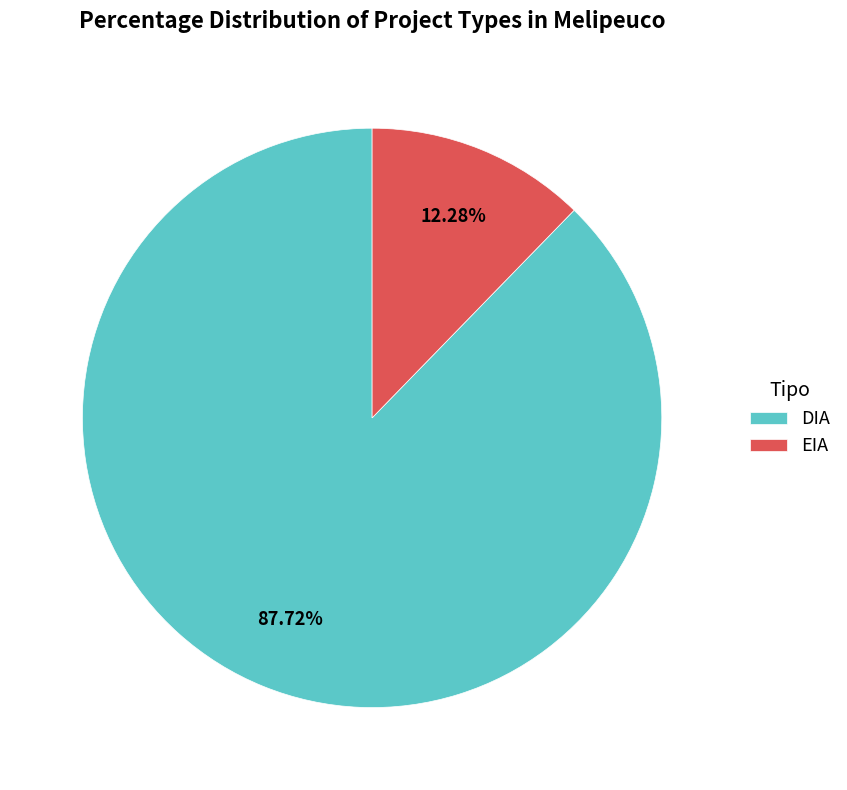

Count the number of slices in the pie.

2